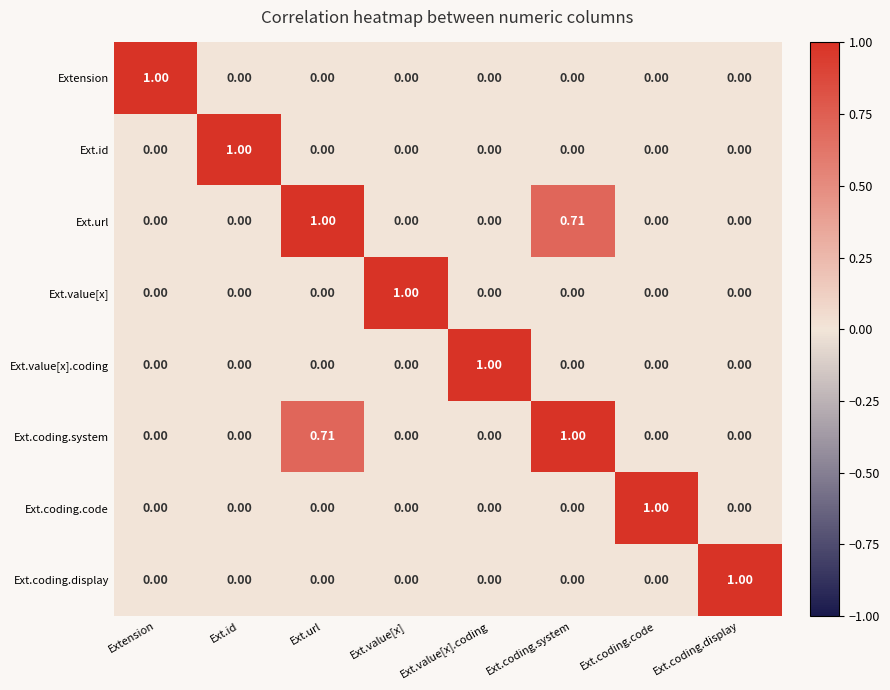

Reading left to right, transcribe all the data shown in this chart.

Extension: Extension=1.0	Ext.id=0.0	Ext.url=0.0	Ext.value[x]=0.0	Ext.value[x].coding=0.0	Ext.coding.system=0.0	Ext.coding.code=0.0	Ext.coding.display=0.0
Ext.id: Extension=0.0	Ext.id=1.0	Ext.url=0.0	Ext.value[x]=0.0	Ext.value[x].coding=0.0	Ext.coding.system=0.0	Ext.coding.code=0.0	Ext.coding.display=0.0
Ext.url: Extension=0.0	Ext.id=0.0	Ext.url=1.0	Ext.value[x]=0.0	Ext.value[x].coding=0.0	Ext.coding.system=0.7	Ext.coding.code=0.0	Ext.coding.display=0.0
Ext.value[x]: Extension=0.0	Ext.id=0.0	Ext.url=0.0	Ext.value[x]=1.0	Ext.value[x].coding=0.0	Ext.coding.system=0.0	Ext.coding.code=0.0	Ext.coding.display=0.0
Ext.value[x].coding: Extension=0.0	Ext.id=0.0	Ext.url=0.0	Ext.value[x]=0.0	Ext.value[x].coding=1.0	Ext.coding.system=0.0	Ext.coding.code=0.0	Ext.coding.display=0.0
Ext.coding.system: Extension=0.0	Ext.id=0.0	Ext.url=0.7	Ext.value[x]=0.0	Ext.value[x].coding=0.0	Ext.coding.system=1.0	Ext.coding.code=0.0	Ext.coding.display=0.0
Ext.coding.code: Extension=0.0	Ext.id=0.0	Ext.url=0.0	Ext.value[x]=0.0	Ext.value[x].coding=0.0	Ext.coding.system=0.0	Ext.coding.code=1.0	Ext.coding.display=0.0
Ext.coding.display: Extension=0.0	Ext.id=0.0	Ext.url=0.0	Ext.value[x]=0.0	Ext.value[x].coding=0.0	Ext.coding.system=0.0	Ext.coding.code=0.0	Ext.coding.display=1.0